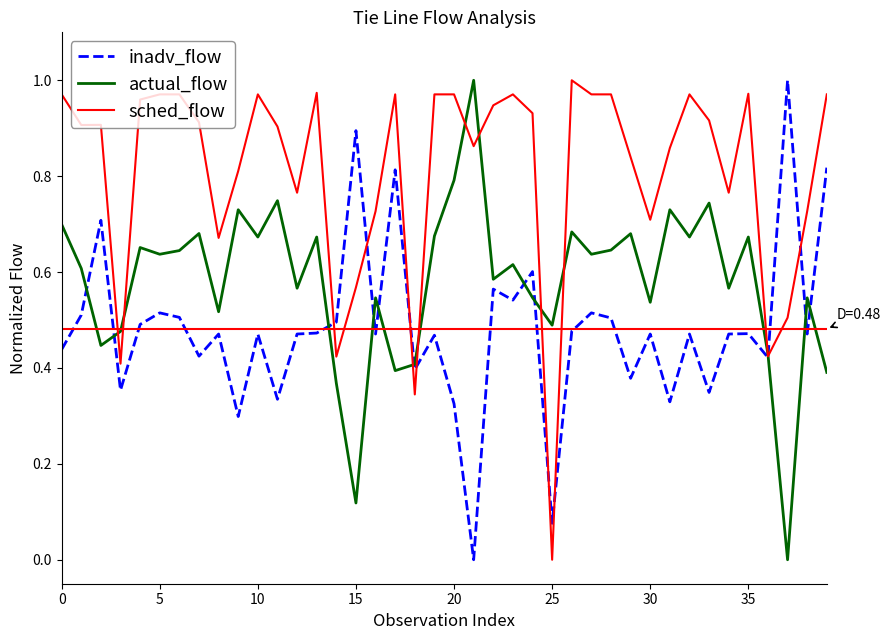

List the series in order of their overall mean, highest first.

sched_flow, actual_flow, inadv_flow